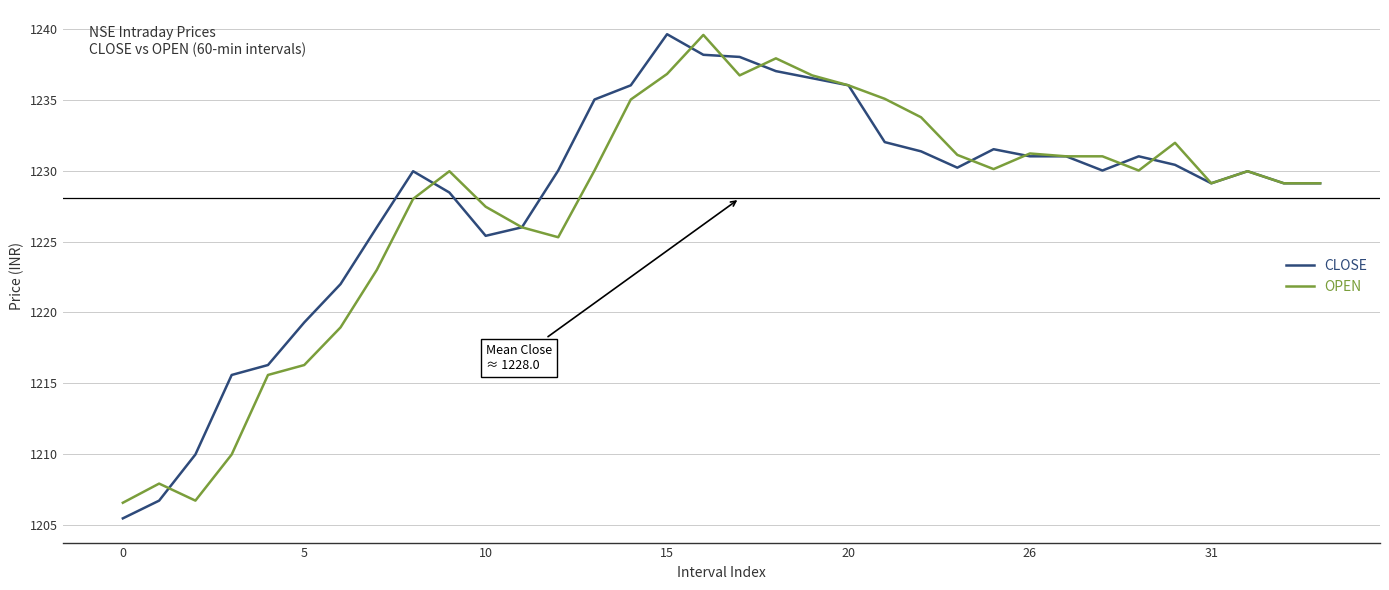

What is the maximum value for CLOSE?

1239.6